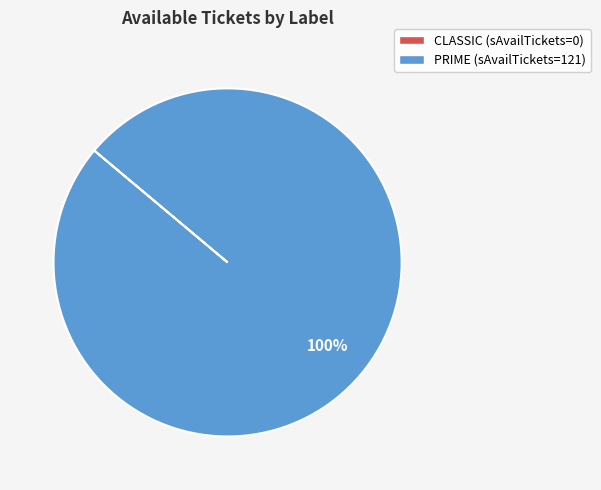

Count the number of slices in the pie.

1